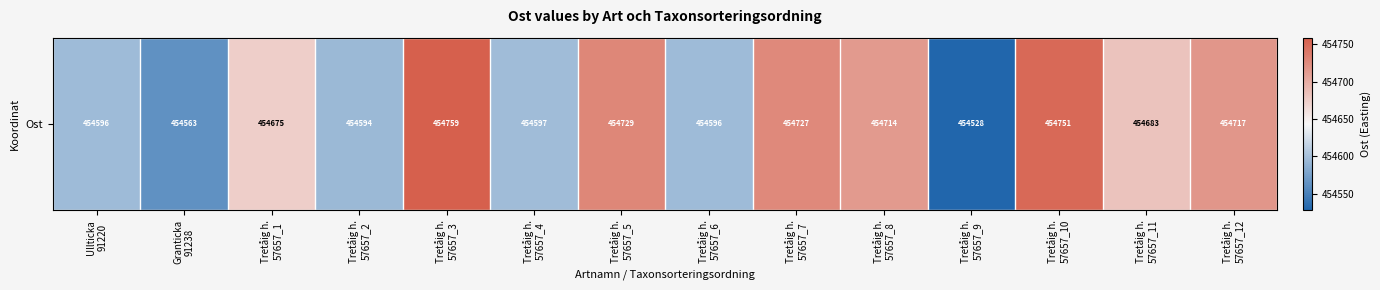

What is the difference between the maximum and minimum values?

231